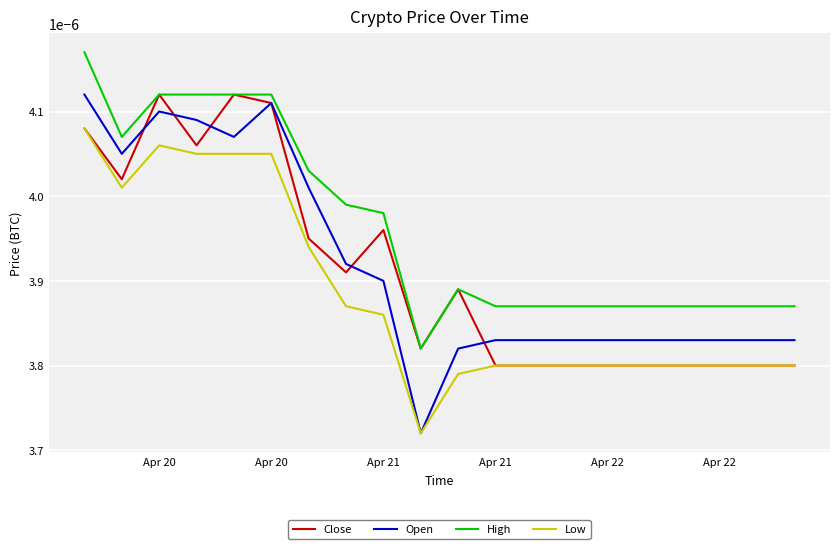

Which series has the largest total across all categories?

High